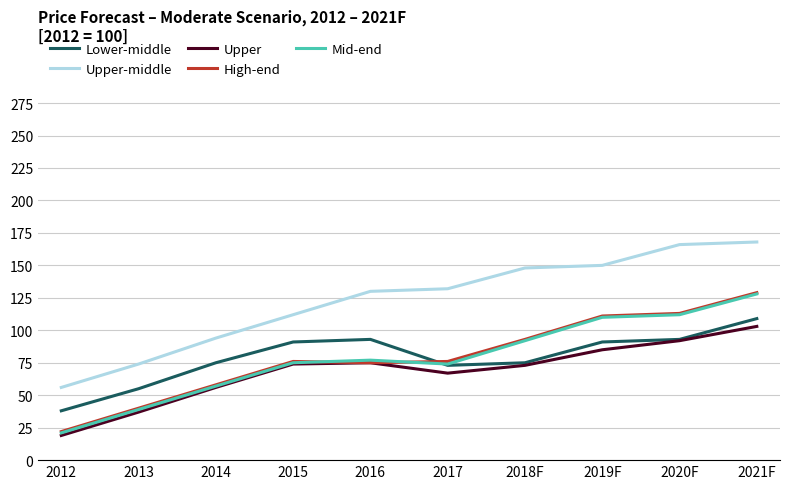

At which label does Upper reach its peak?

2021F